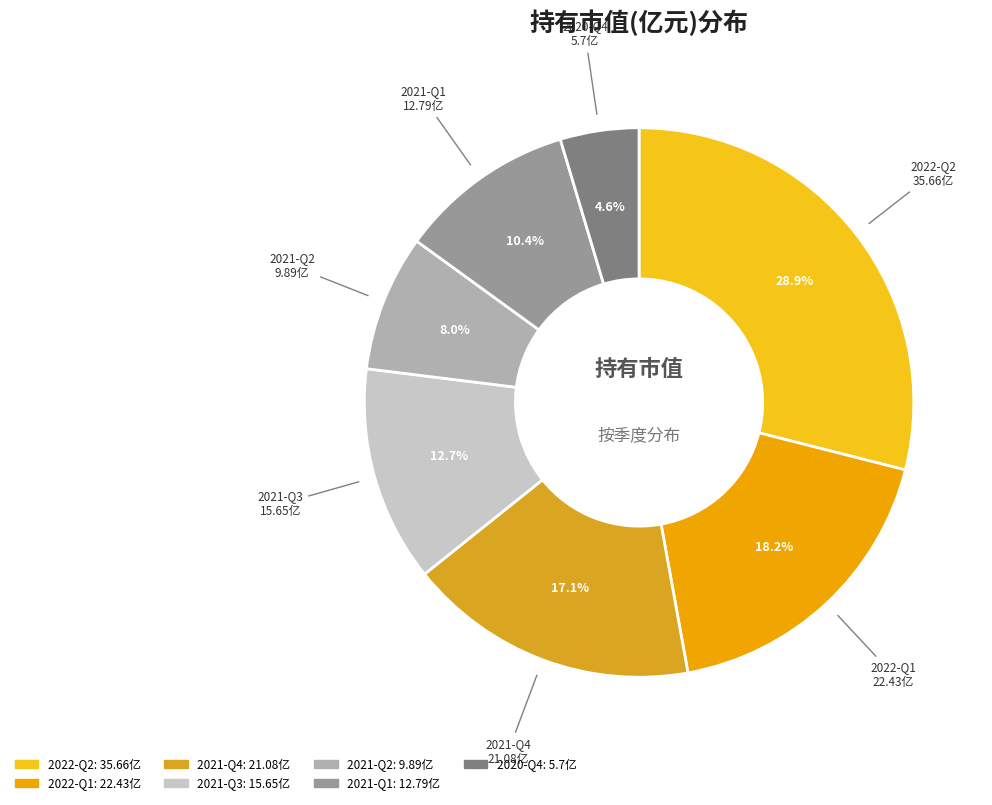

Does 2021-Q3 account for over 50% of the chart?

No